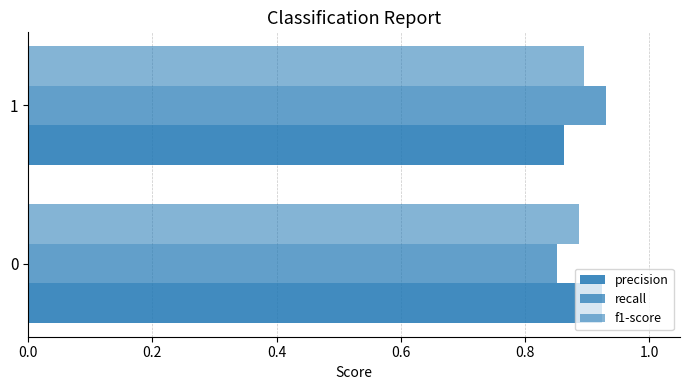

What is the value of the f1-score bar at the 2nd from the left?

0.9